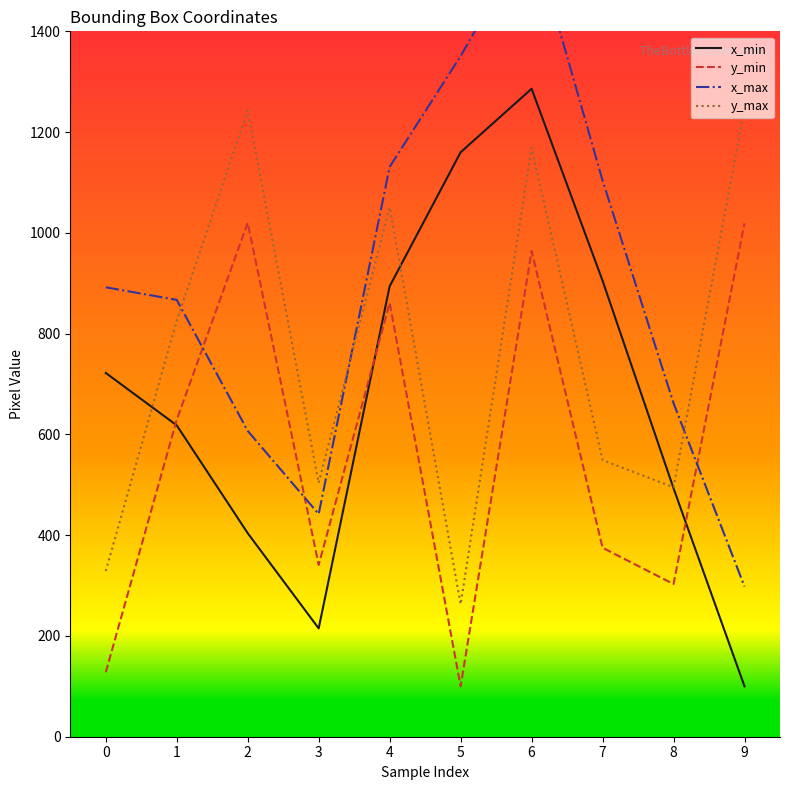

What value does the x_min series have at 6, to the nearest 10?

1290